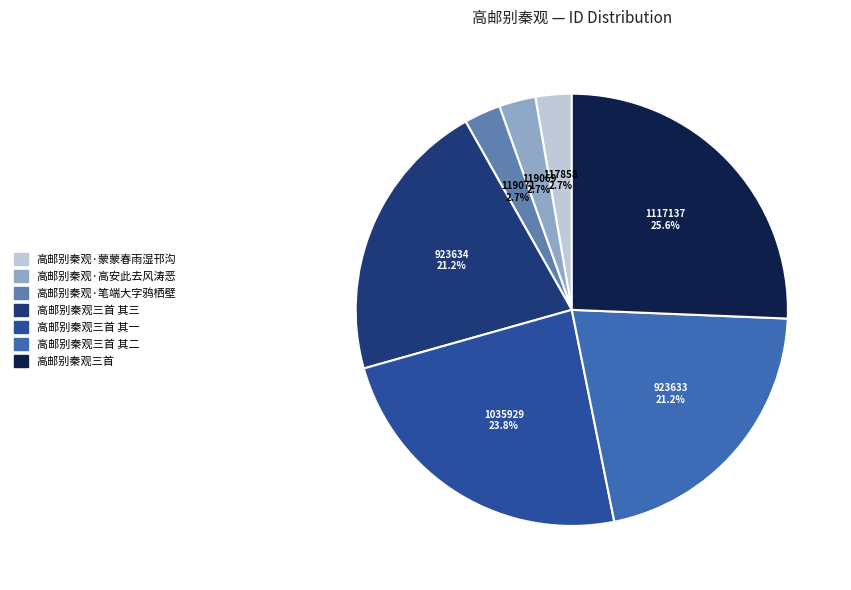

How many slices are in this pie chart?

7